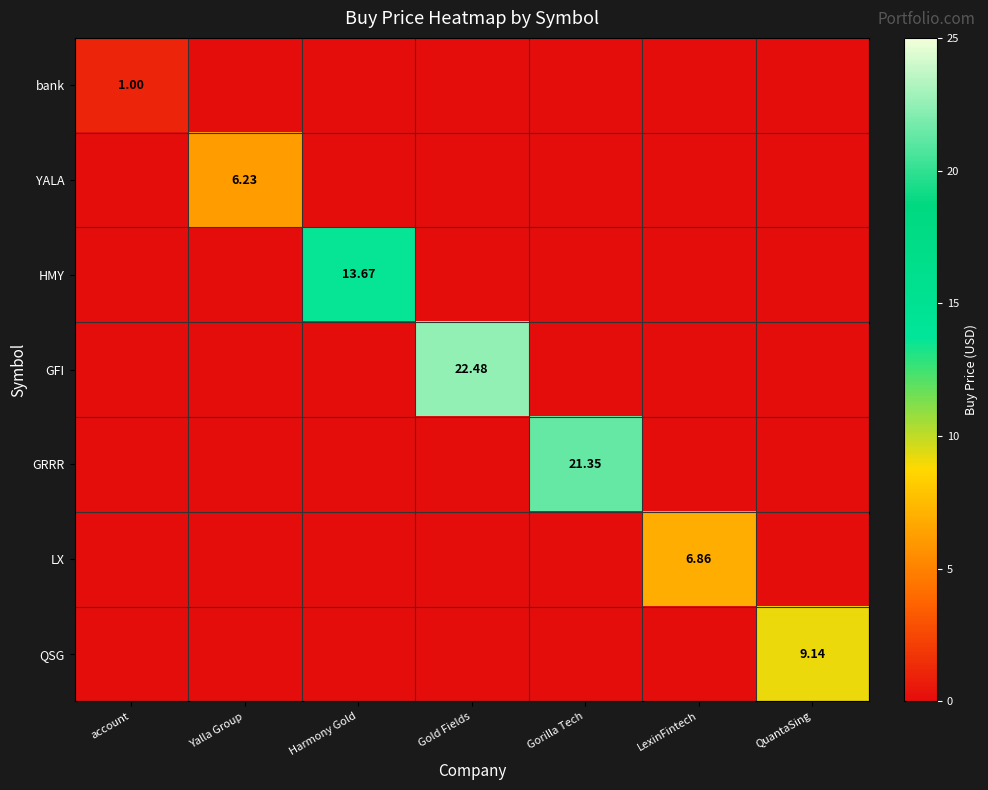

What is the average value of the QSG series?

1.3